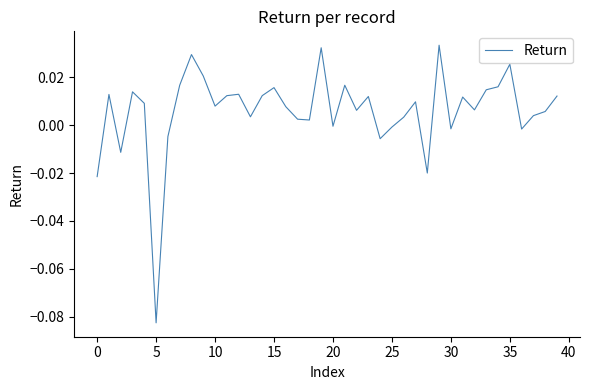

Does the chart display data point markers on the line(s)?

No